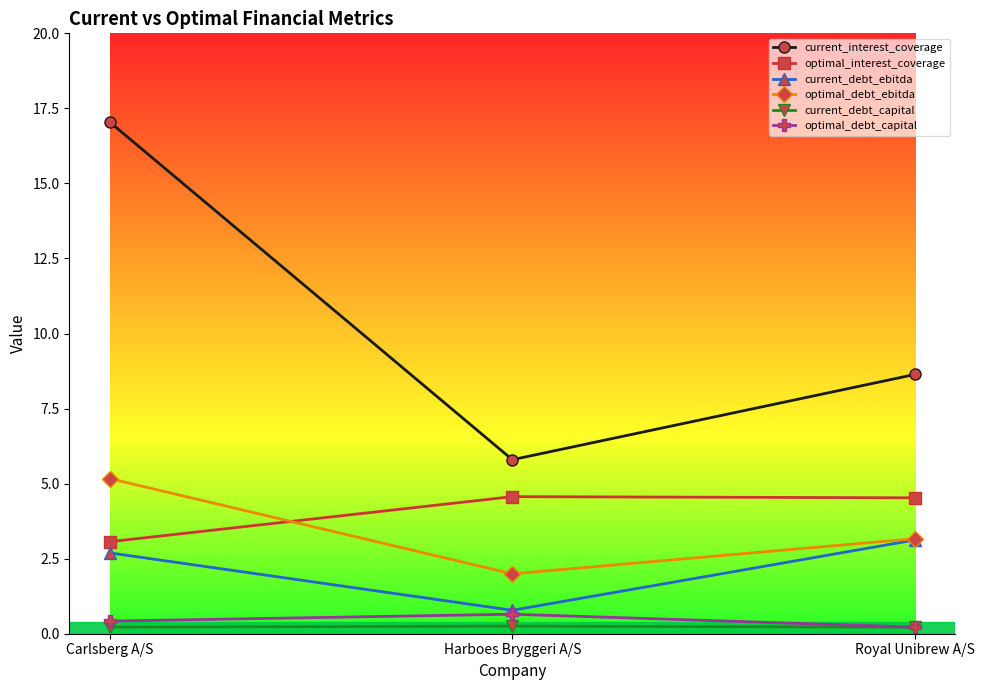

What are all the series names shown in the legend?

current_interest_coverage, optimal_interest_coverage, current_debt_ebitda, optimal_debt_ebitda, current_debt_capital, optimal_debt_capital